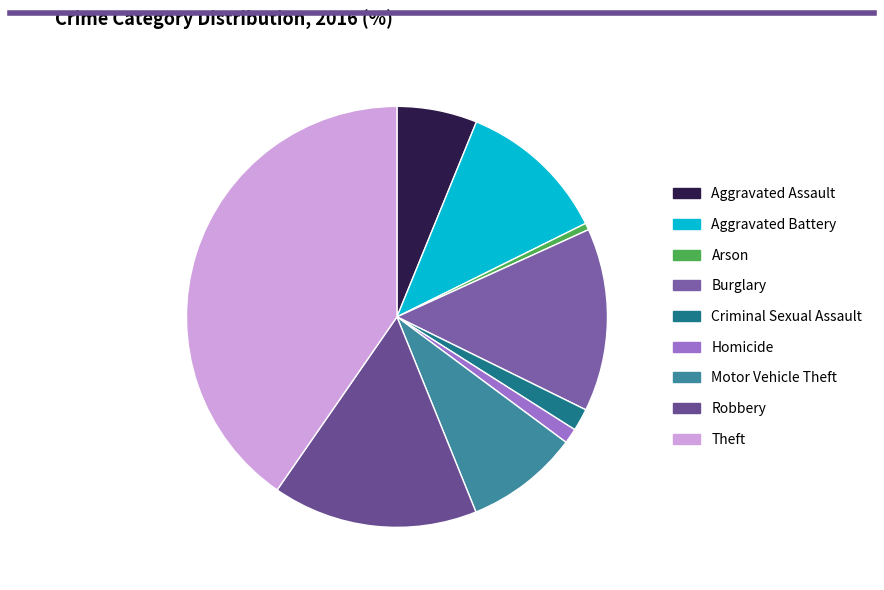

Is it true that Arson is 1% of the pie?

True